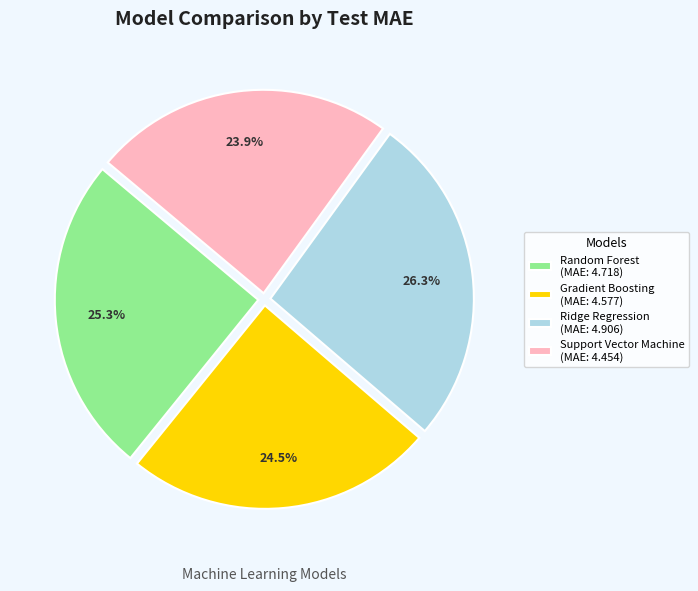

How many slices are in this pie chart?

4